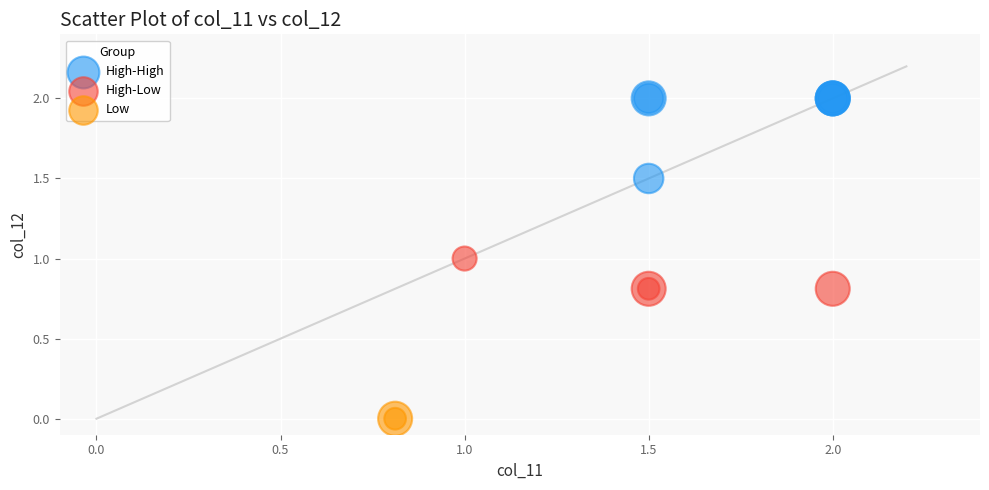

Which series reaches the maximum Y coordinate?

High-High